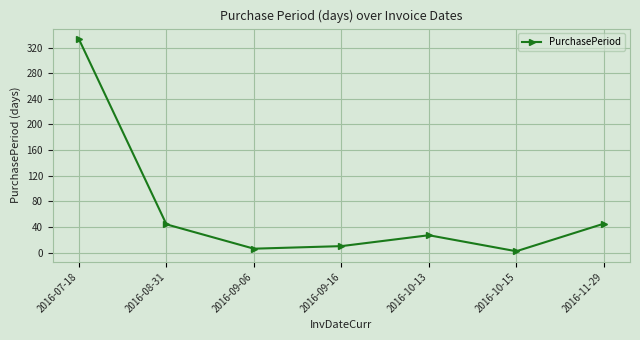

Between 2016-07-18 and 2016-08-31, which is larger?

2016-07-18